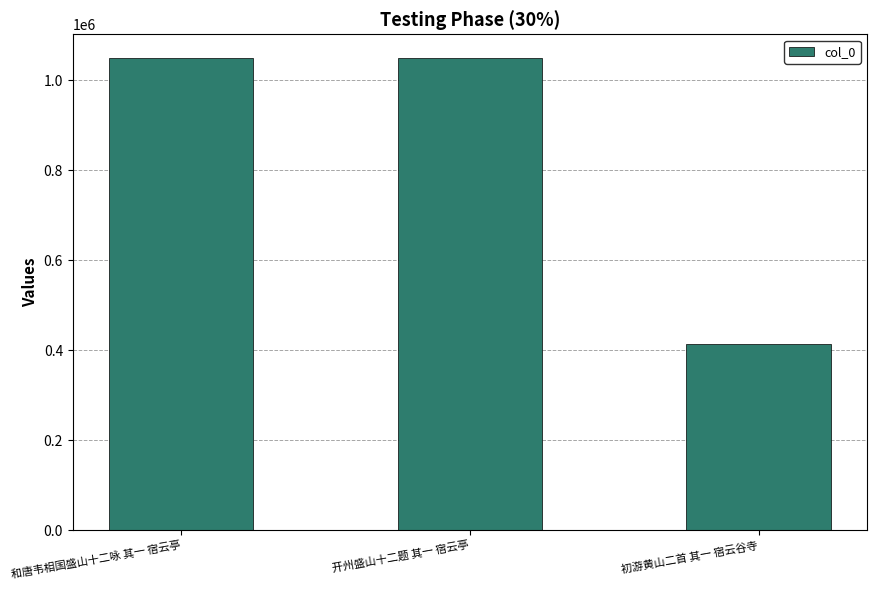

What is the change in value from 开州盛山十二题 其一 宿云亭 to 初游黄山二首 其一 宿云谷寺?

-635688